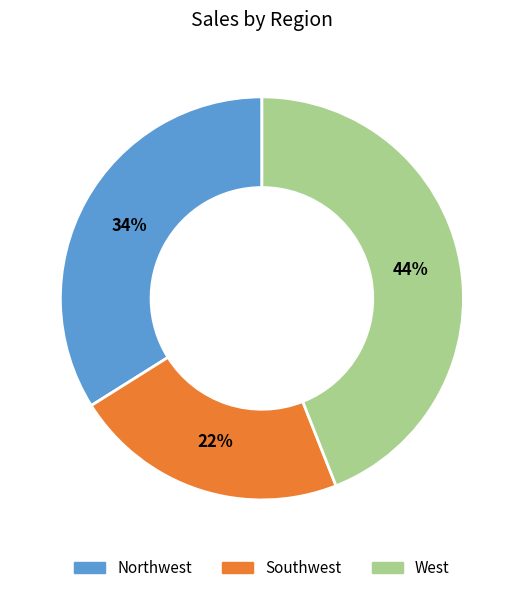

What is the largest slice in the pie chart?

West